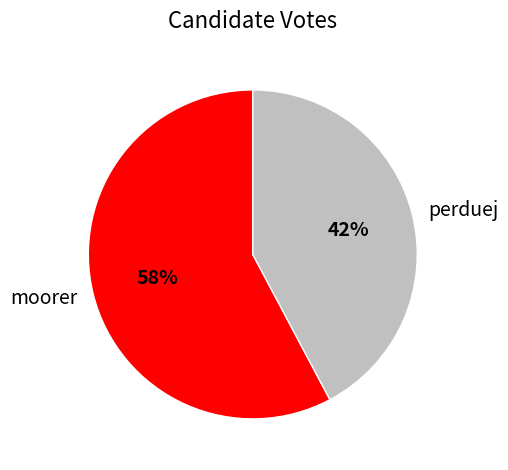

Is the sum of moorer and perduej greater than half?

Yes